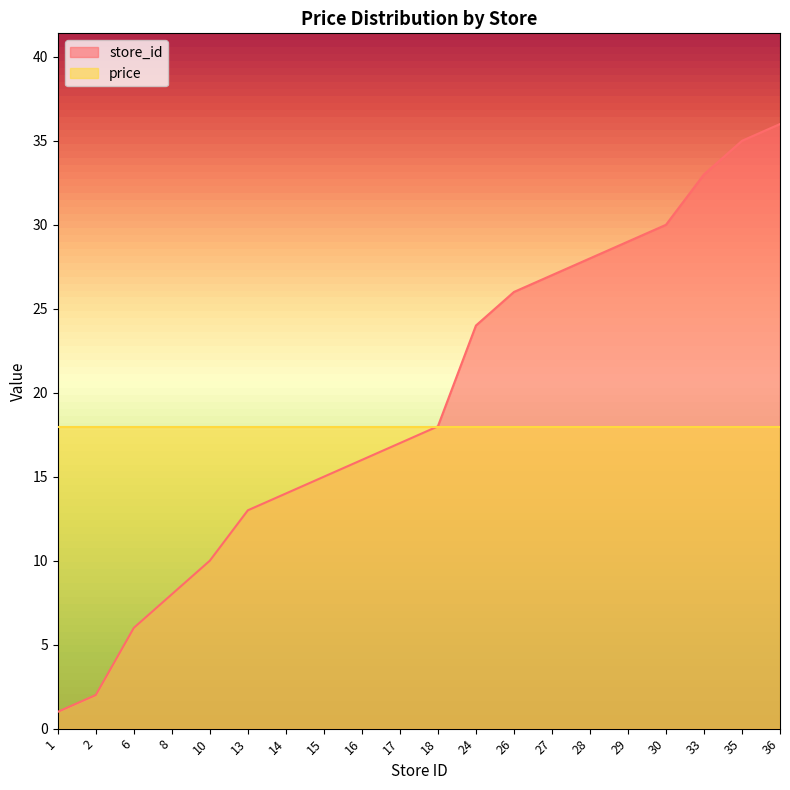

True or false: the data shows 33 at 33.

True